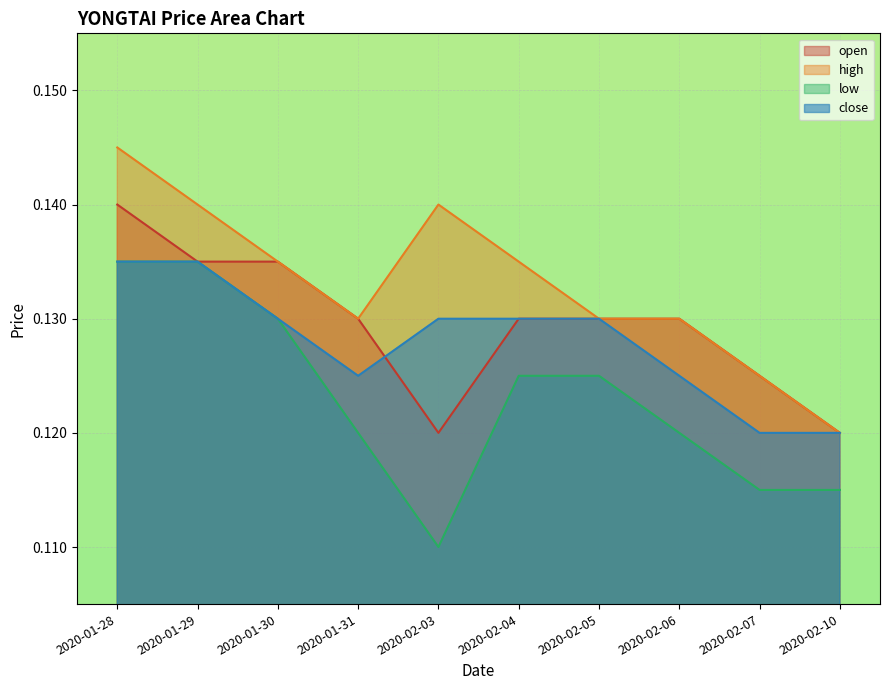

How many interior local valleys does the high series have?

1